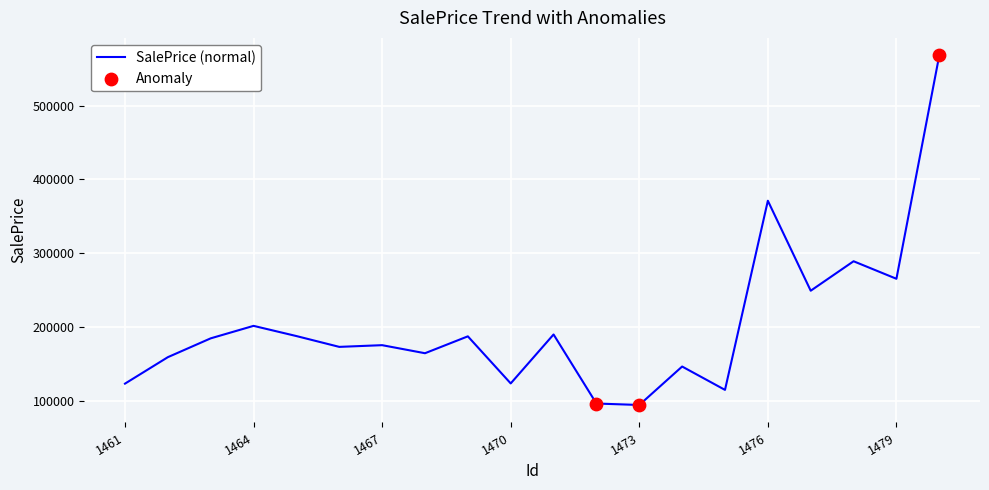

What is the maximum value shown in the chart?

568028.5